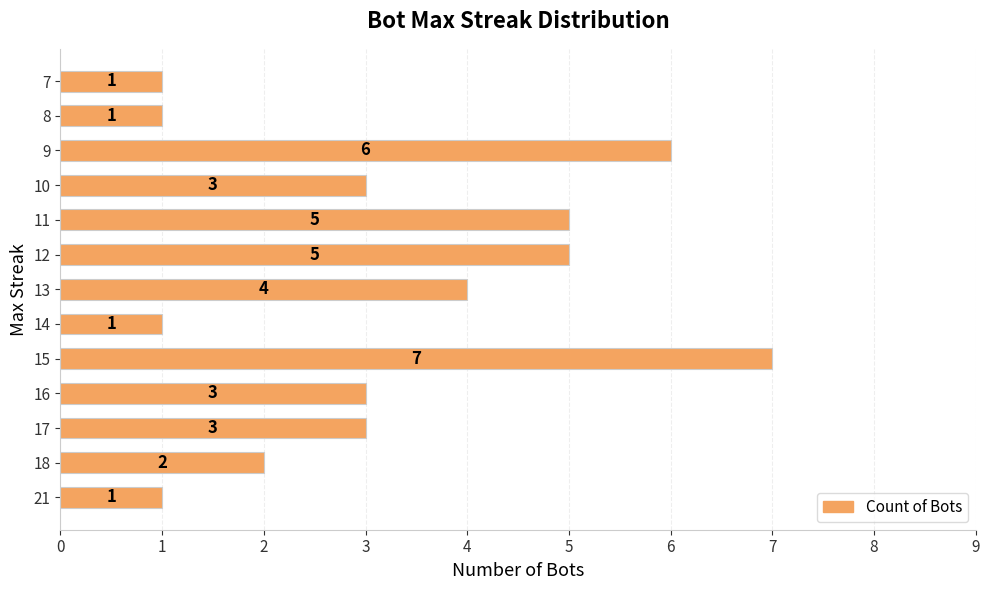

What is the average value?

3